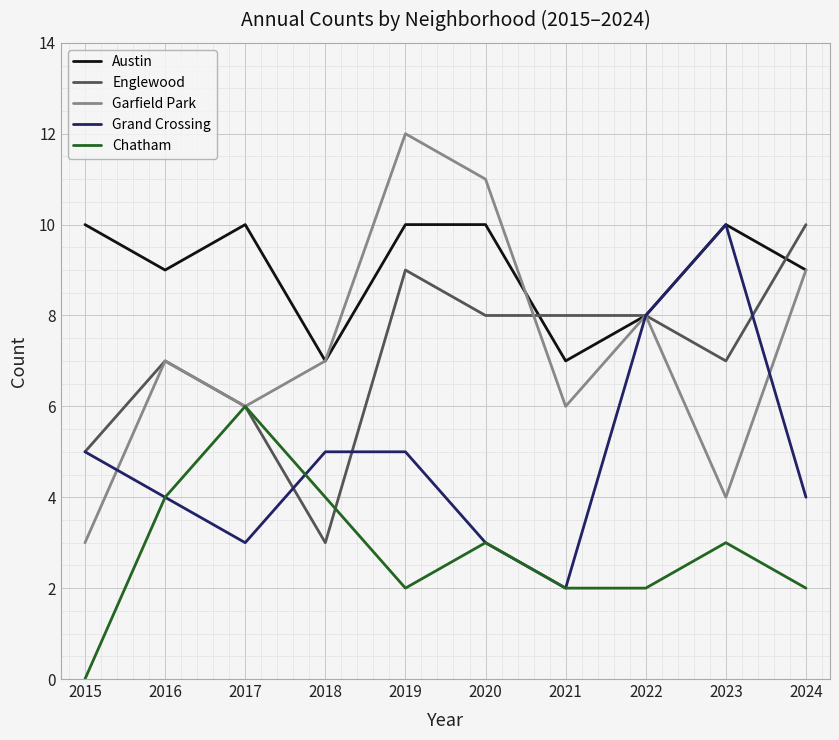

What is the spread (max minus min) of values at 2023?

7